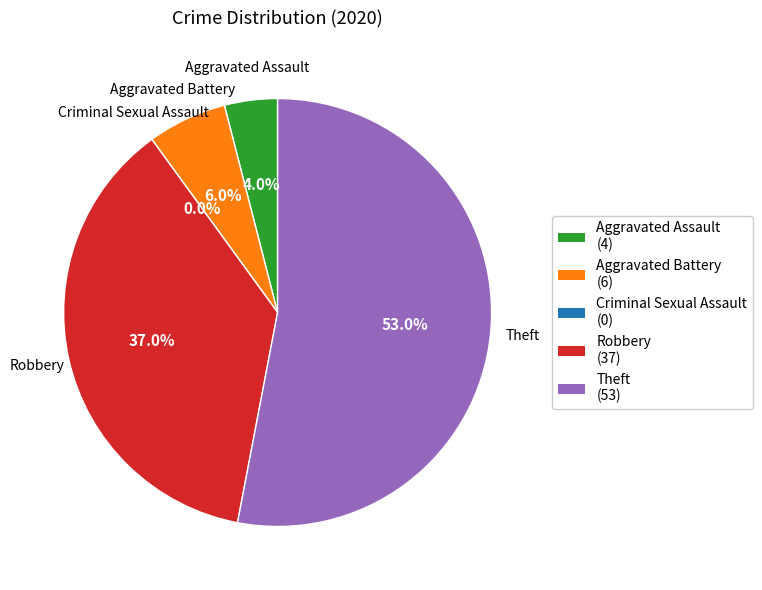

Combined, do Criminal Sexual Assault and Robbery account for over 50%?

No